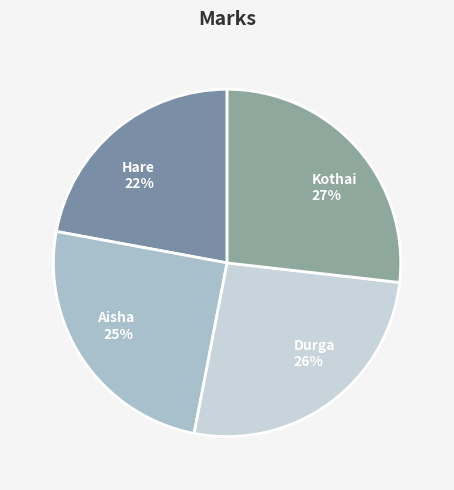

How many slices are in this pie chart?

4